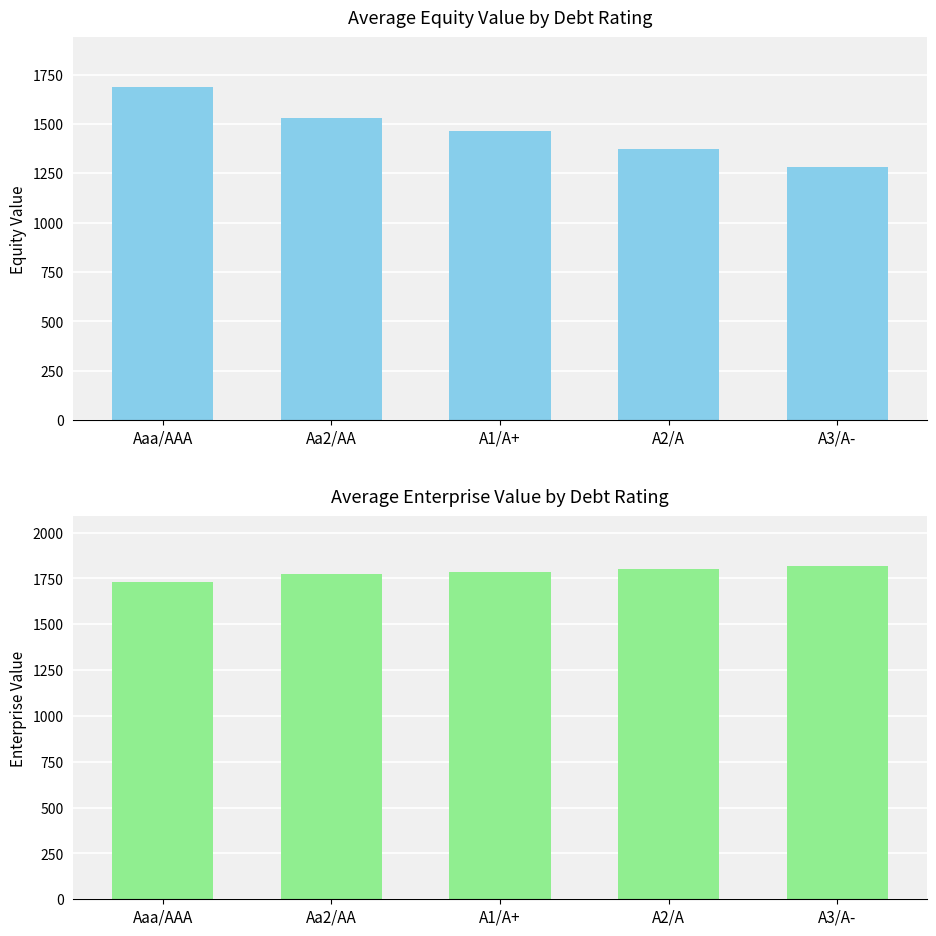

What position from the left is A2/A?

4